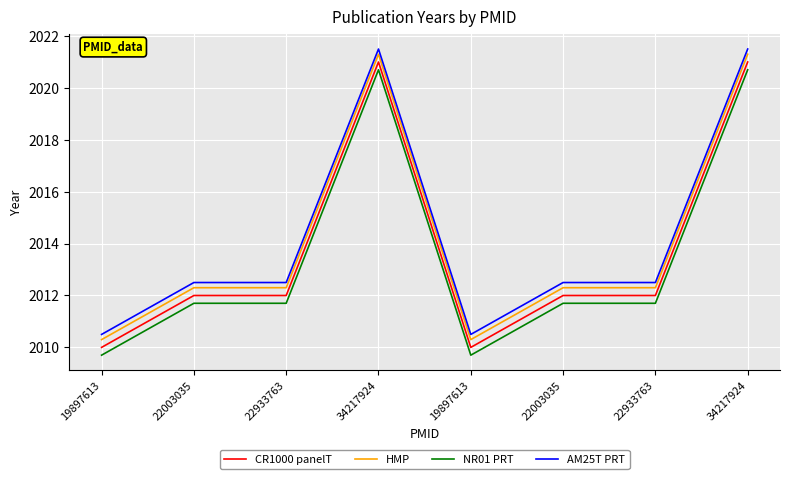

At which label does AM25T PRT reach its minimum?

19897613